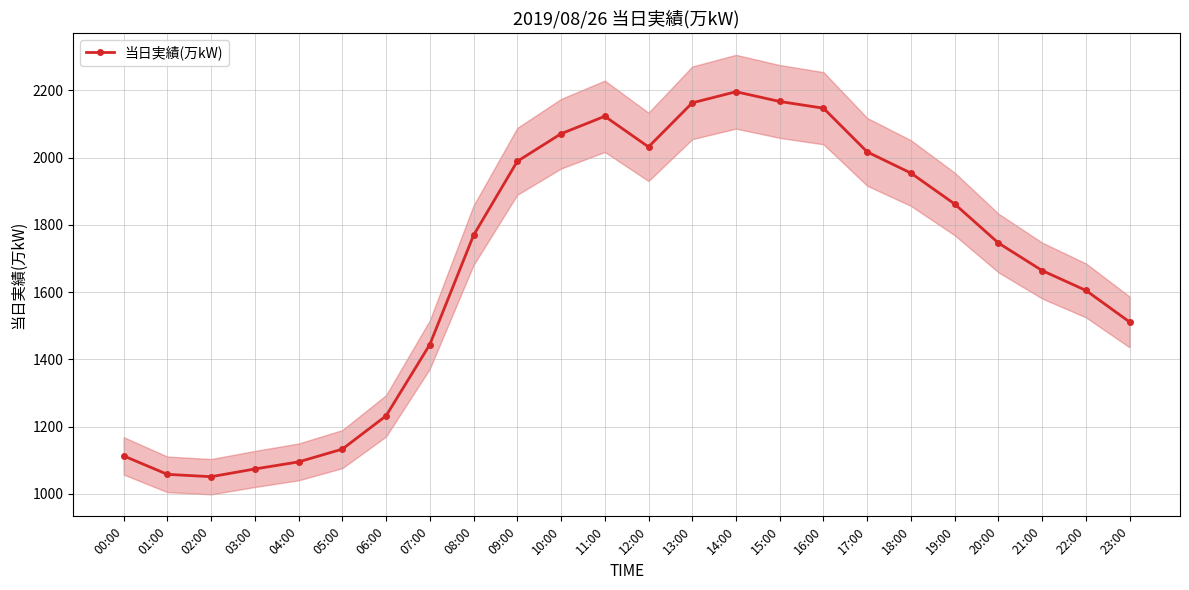

True or false: the data shows 824 at 23:00.

False